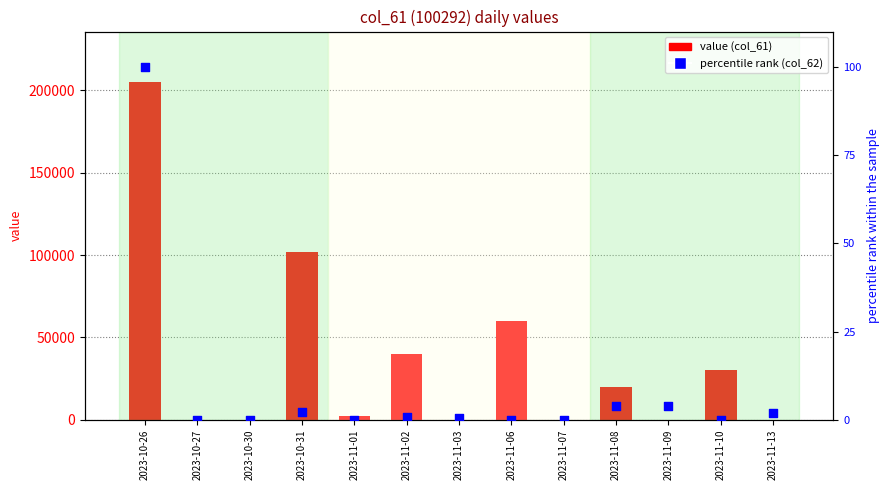

At which category is the sum across all series the highest?

2023-10-26